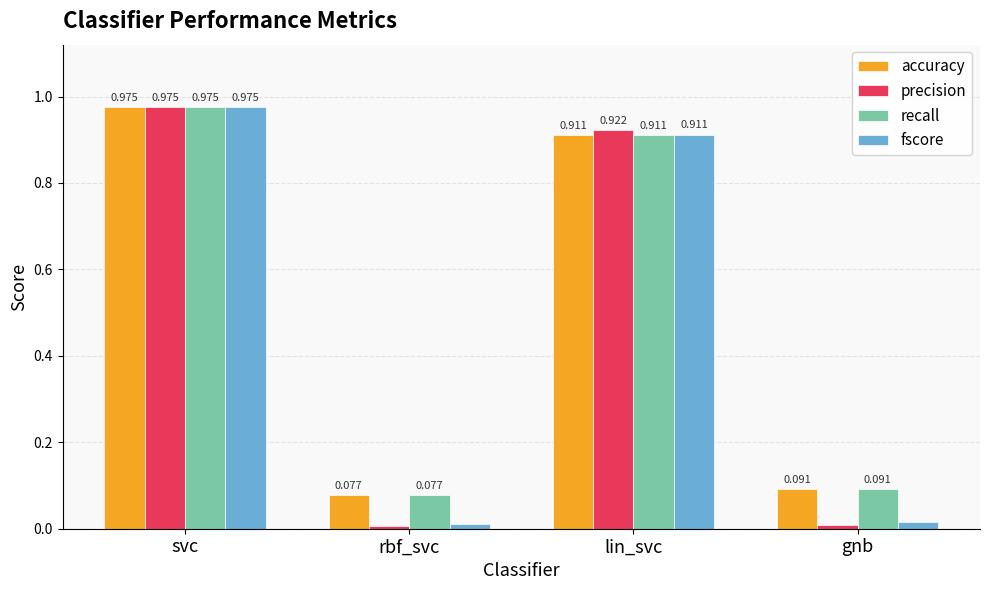

At which category is the sum across all series the highest?

svc